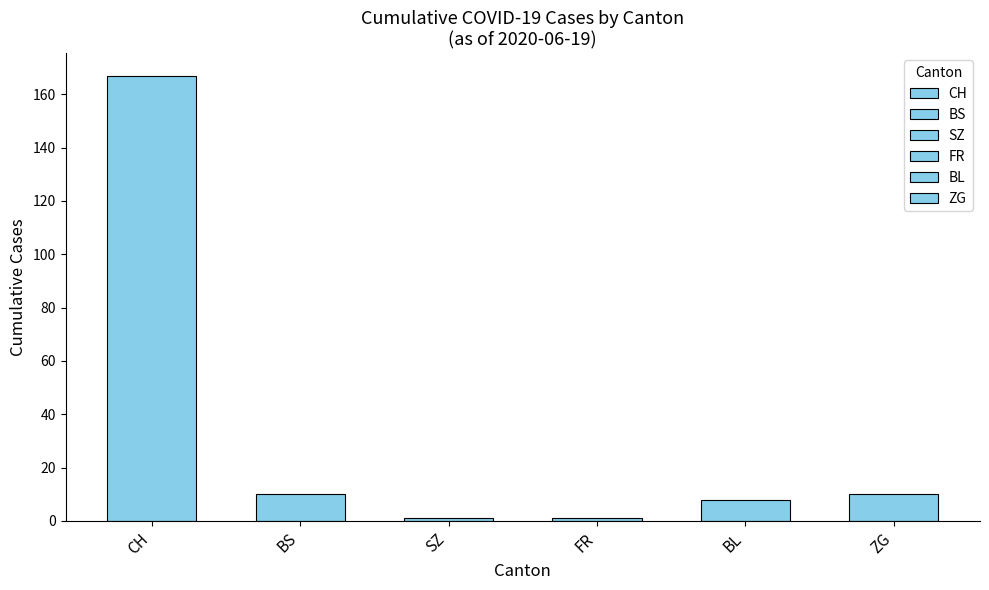

How many positive values does the SZ series have?

1